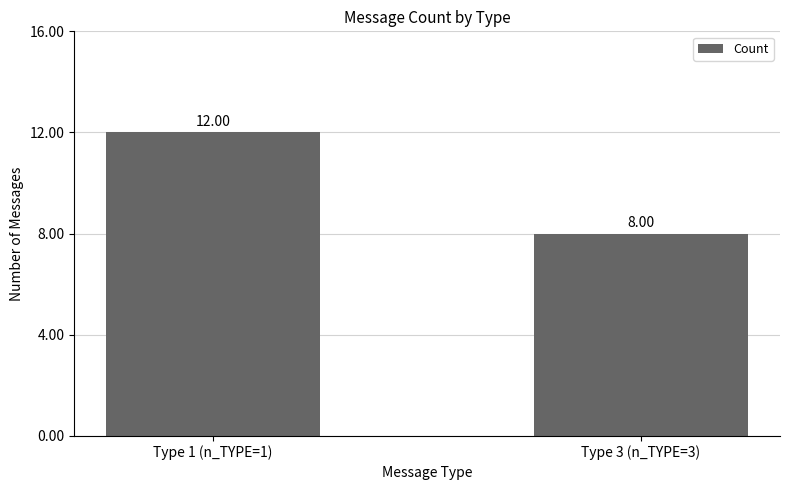

How many bars are there in total?

2